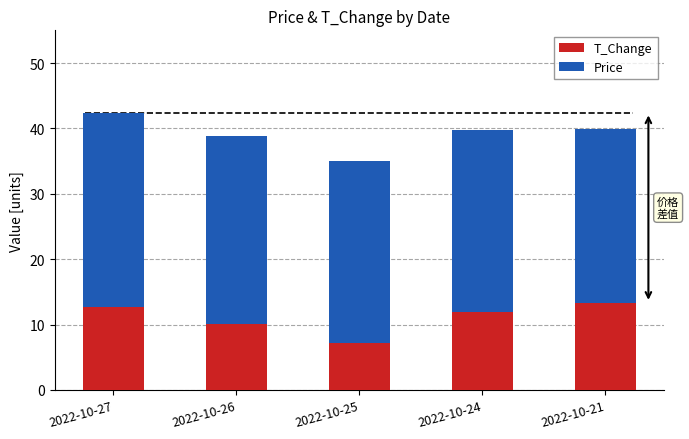

What is the difference between the second highest and minimum values in the T_Change series?

5.6